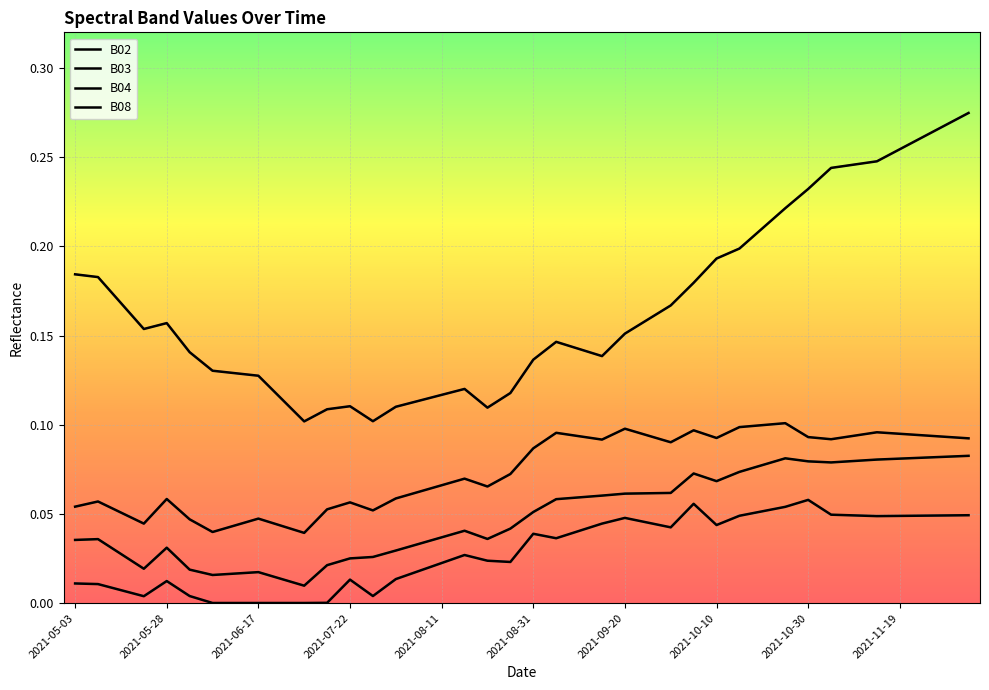

How many distinct data groups are displayed?

4